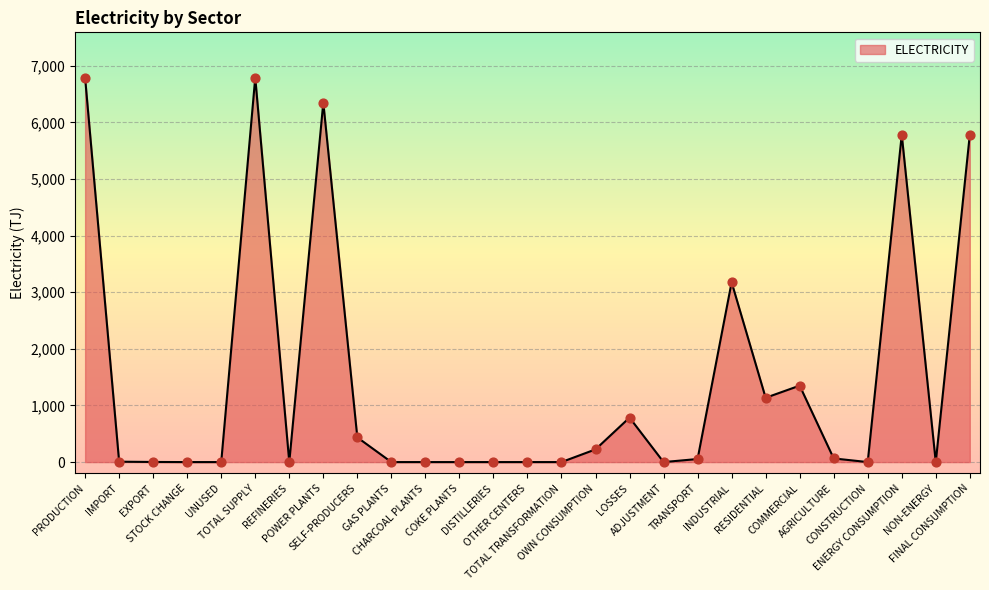

Between INDUSTRIAL and TOTAL TRANSFORMATION, which is larger?

INDUSTRIAL